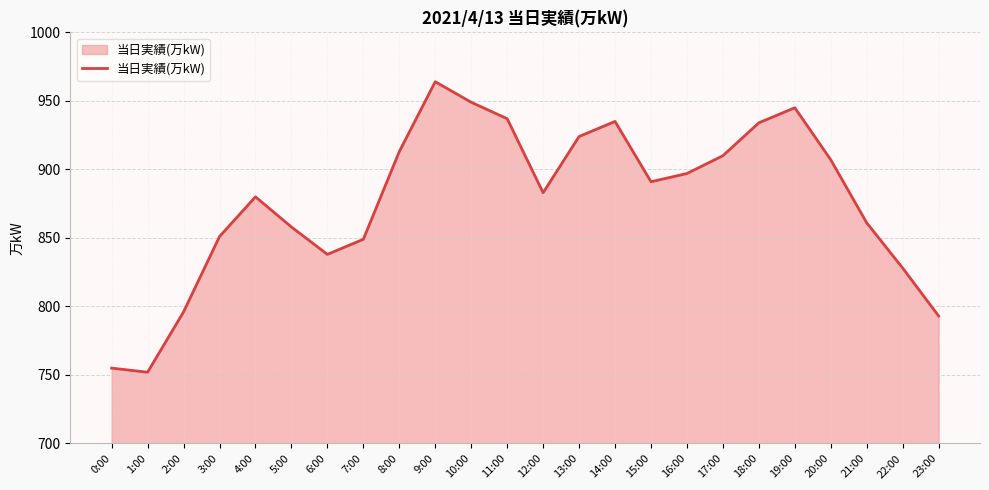

What is the difference between the maximum and second lowest values?

209